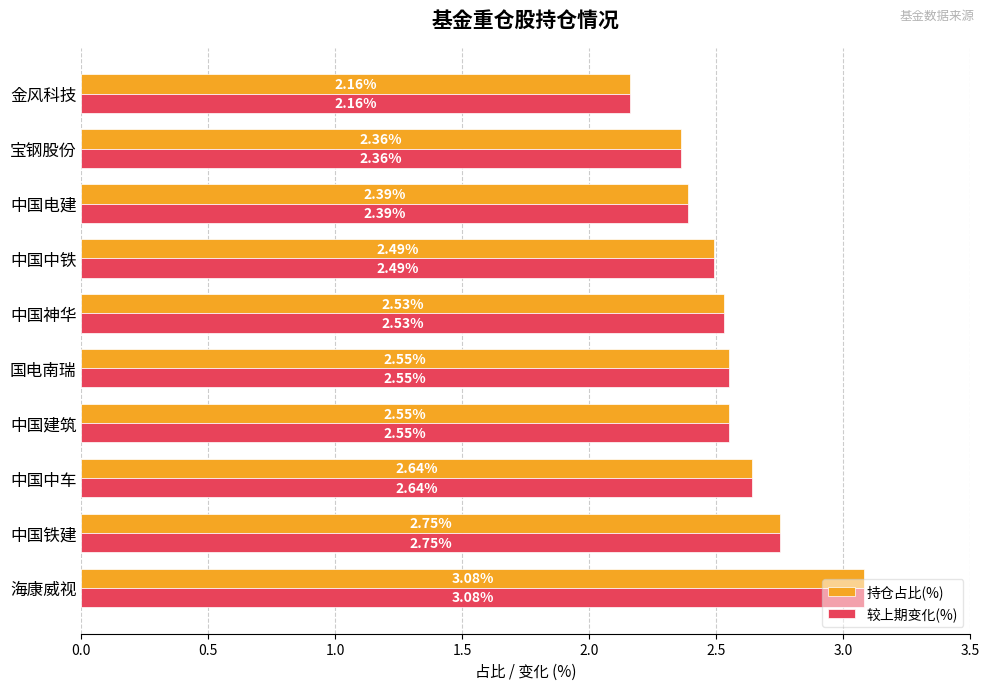

What is the sum of all 较上期变化(%) values?

25.5